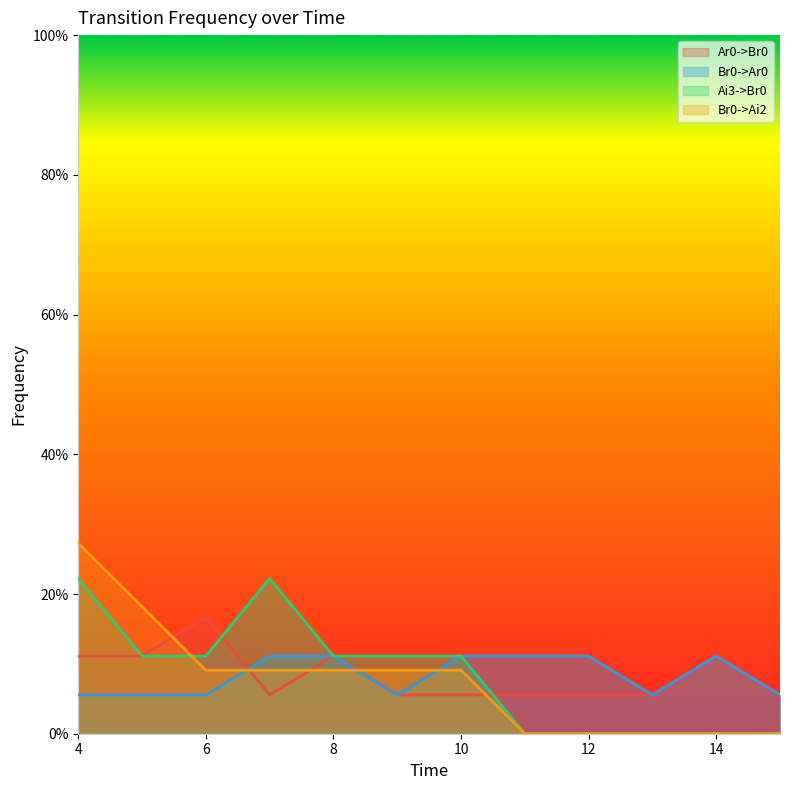

Between 4 and 11, which series saw the biggest shift?

Br0->Ai2